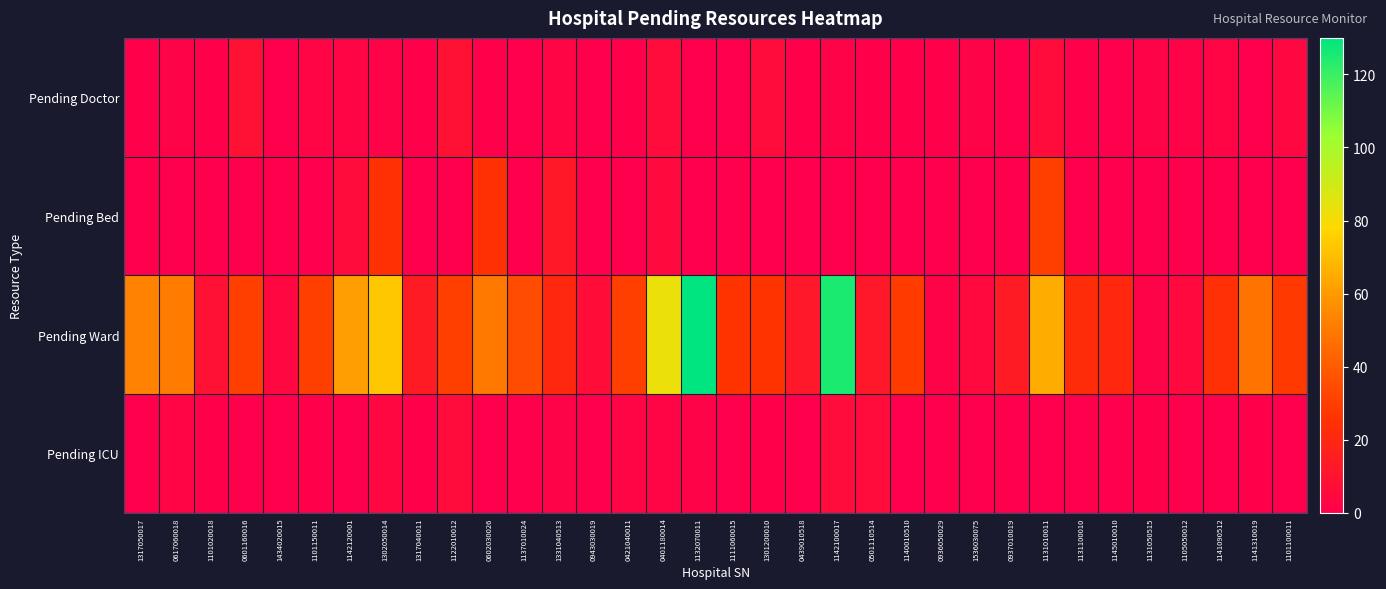

Between 1140010510 and 1131100010, which is larger?

1140010510